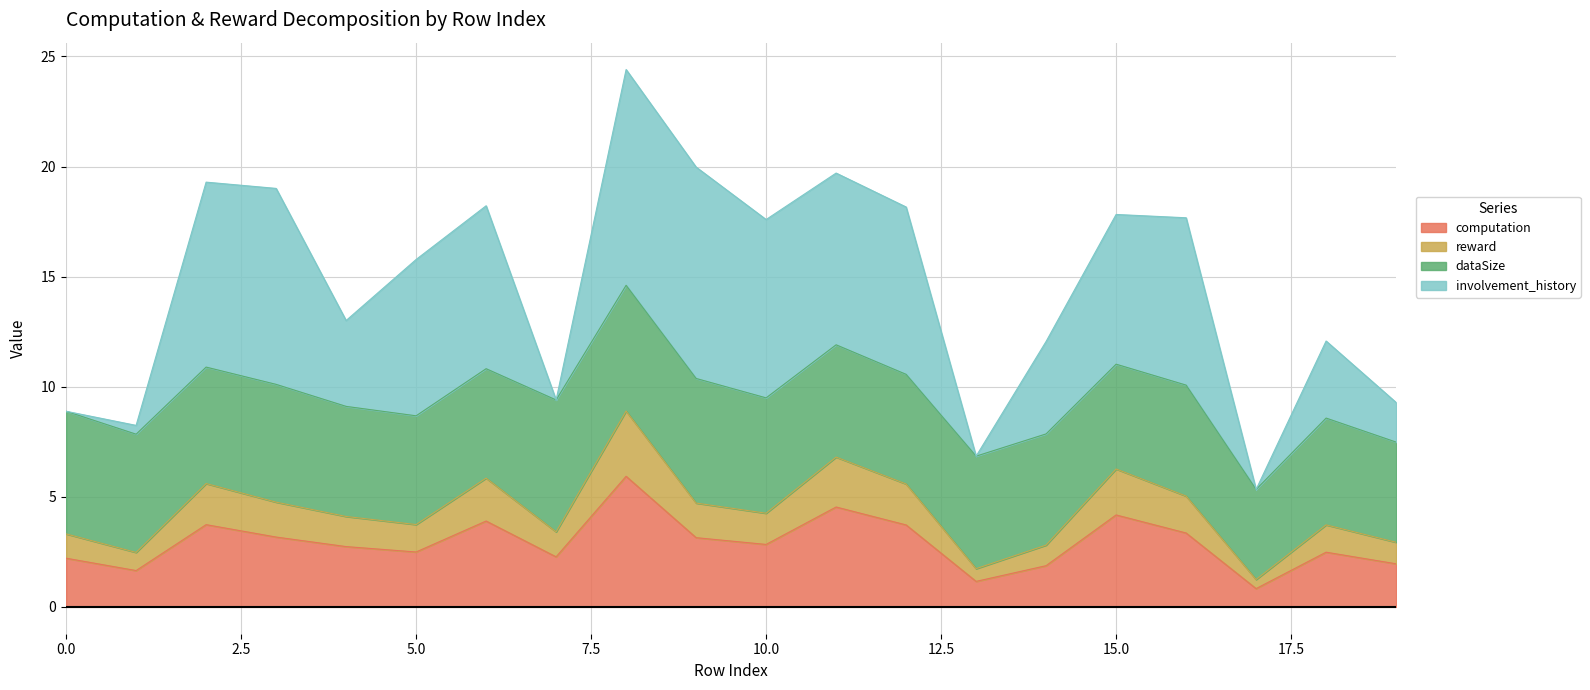

What is the lowest value of the computation series?

0.8